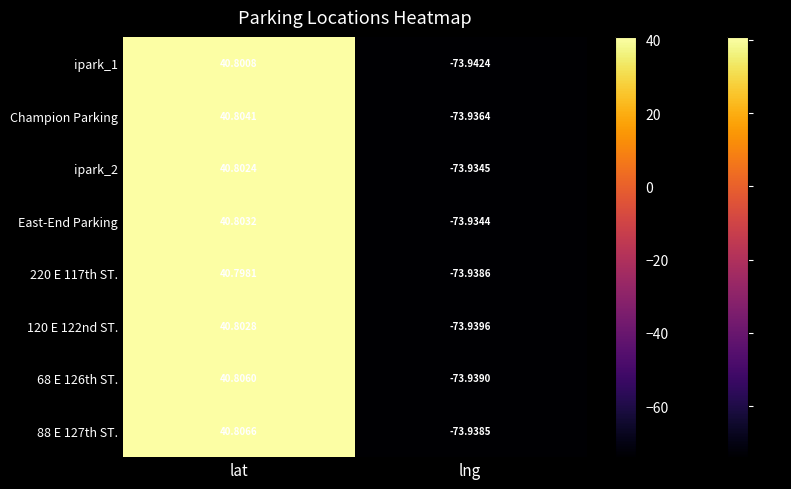

Which series changed the most between lat and lng?

88 E 127th ST.